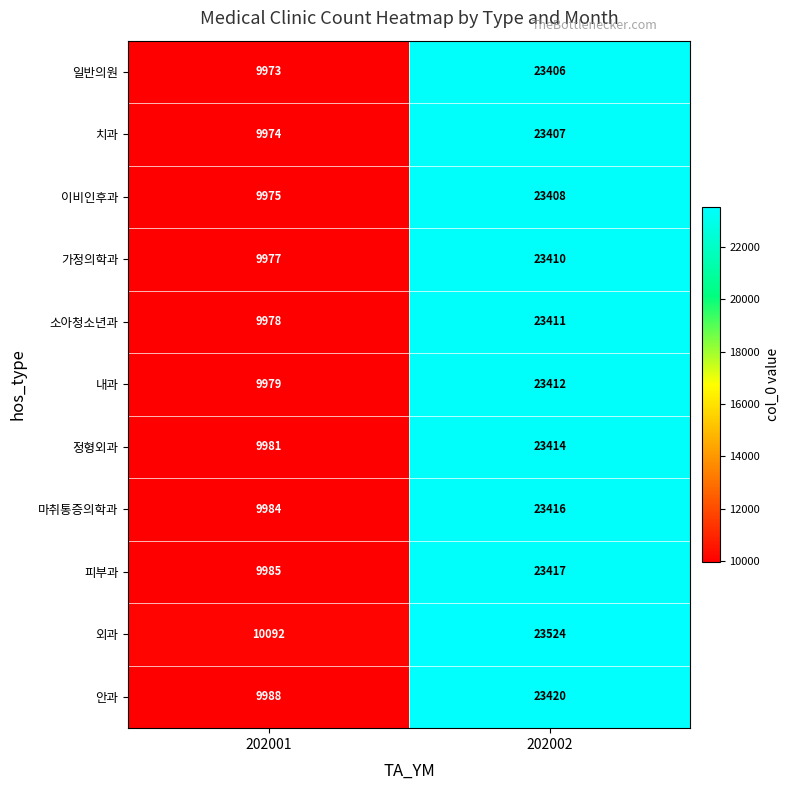

Which category has the highest value in the 피부과 series?

202002